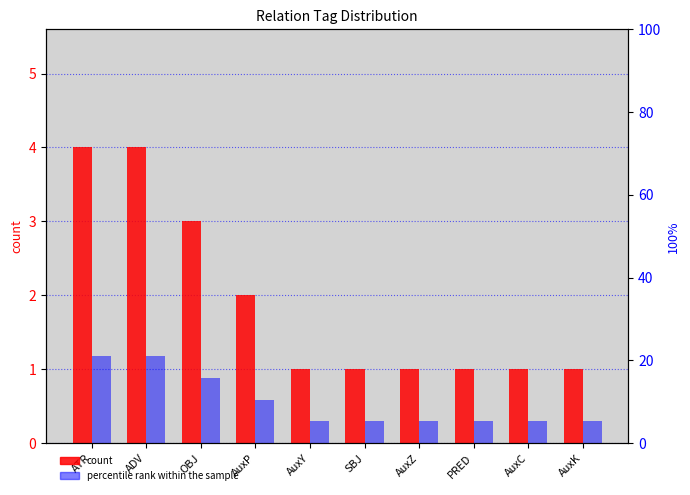

Which series has the widest spread of values?

percentile rank within the sample